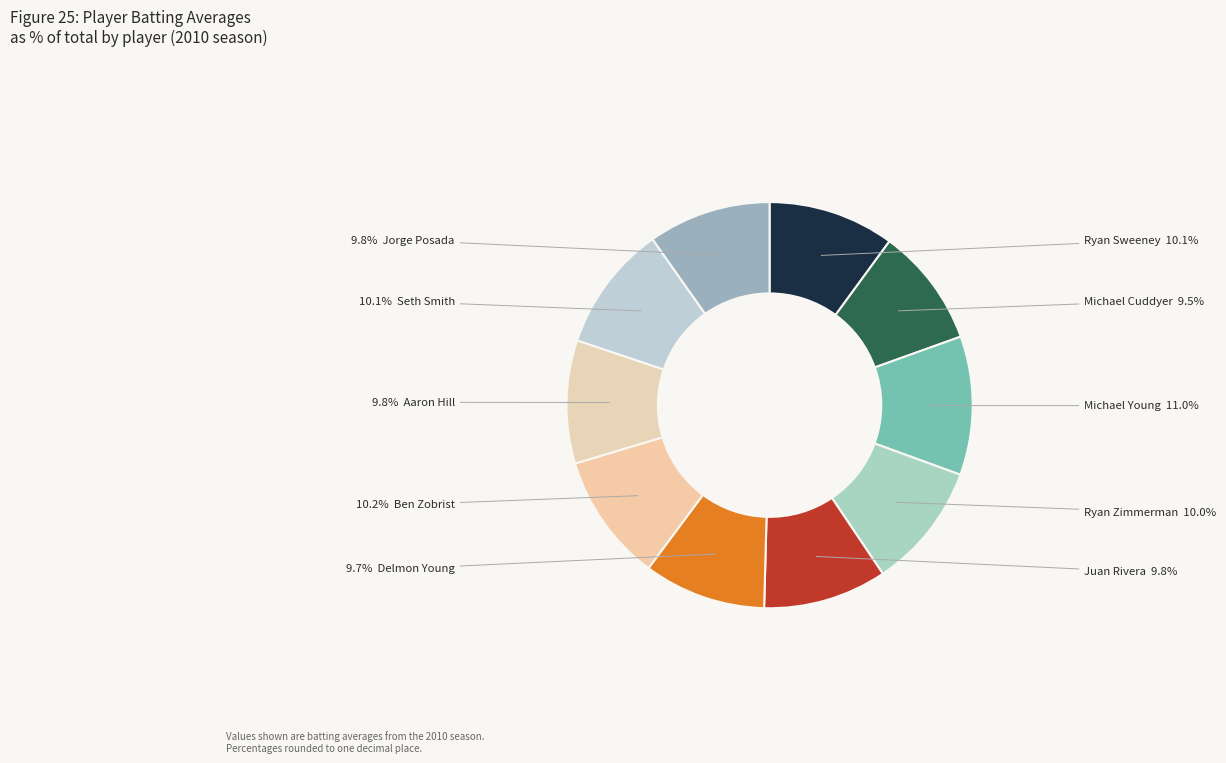

Which slice is the largest?

Michael Young